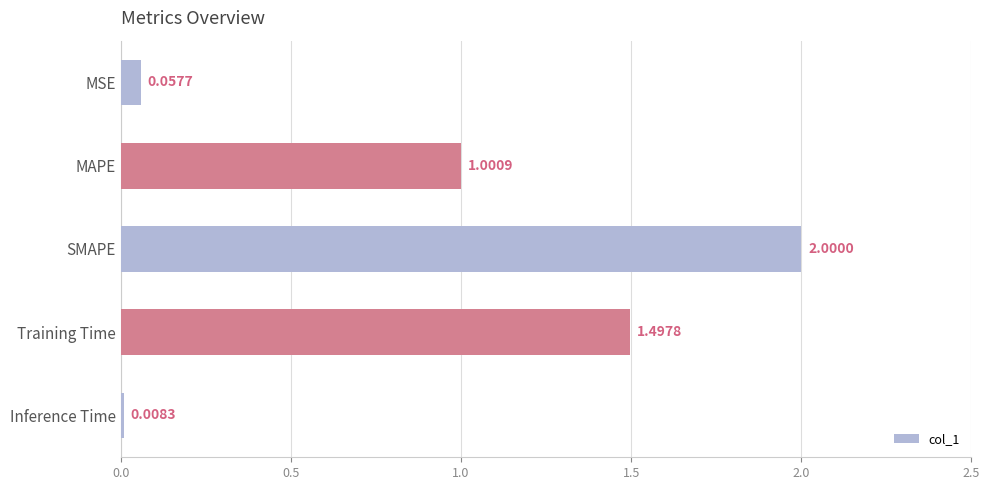

What is the label of the 5th bar from the top?

Inference Time